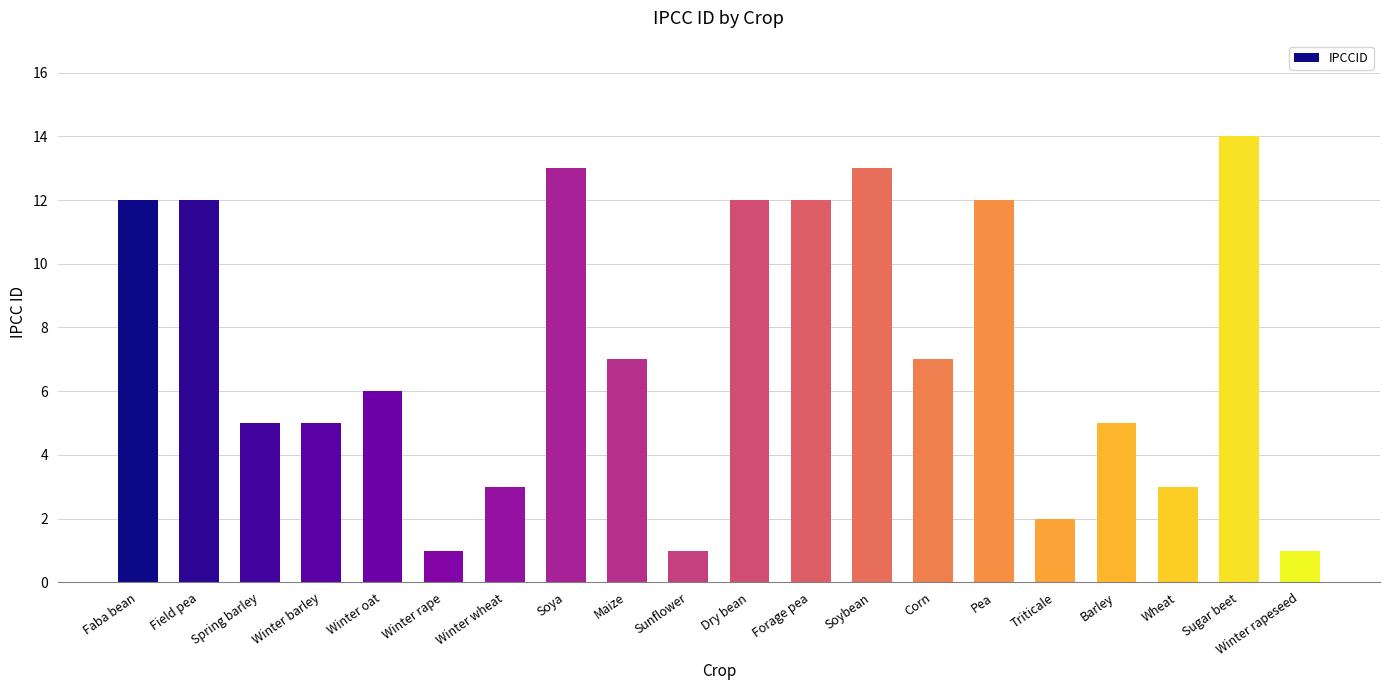

What is the label of the 16th bar from the right?

Winter oat